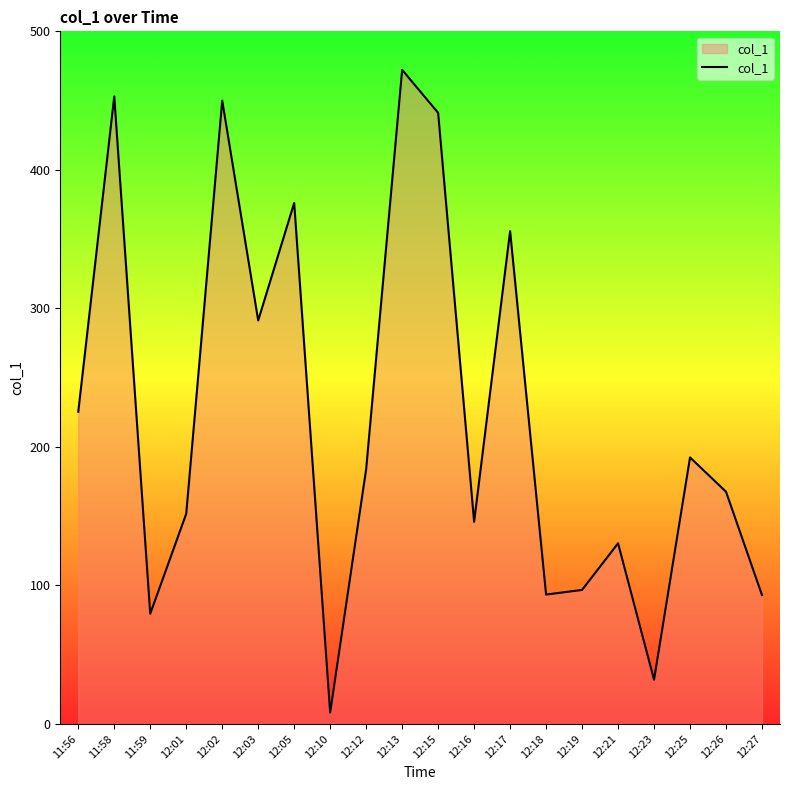

Is it true that the value at 12:27 is 60.4?

False